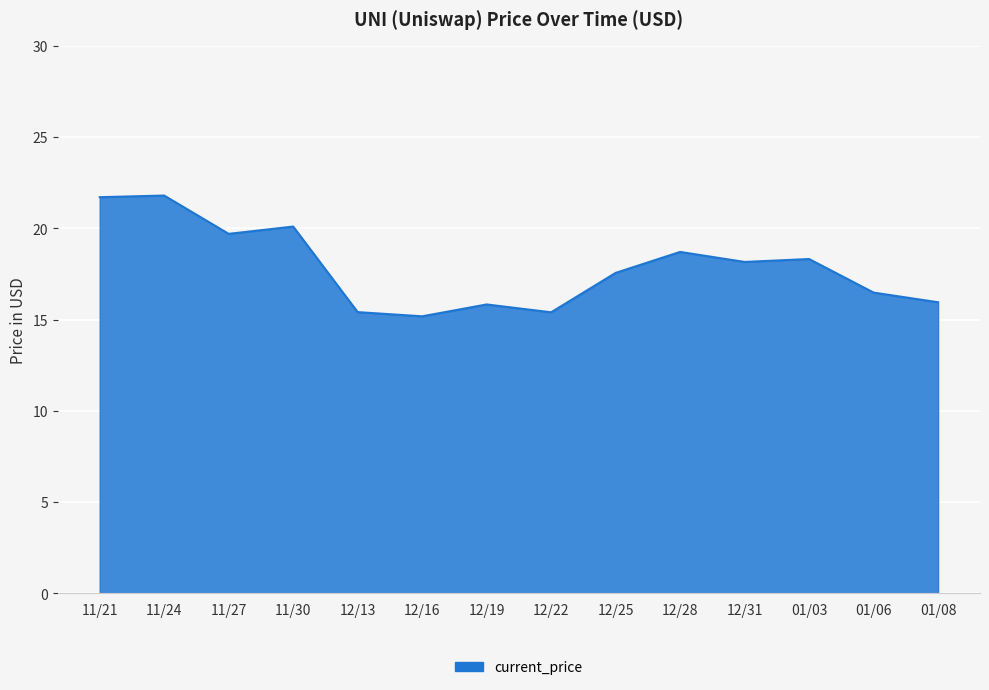

How many lines are shown in the chart?

1